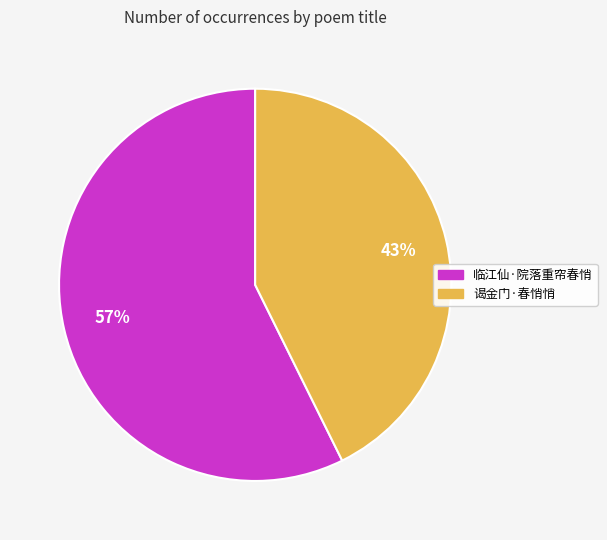

Between 临江仙·院落重帘春悄 and 谒金门·春悄悄, which is larger?

临江仙·院落重帘春悄